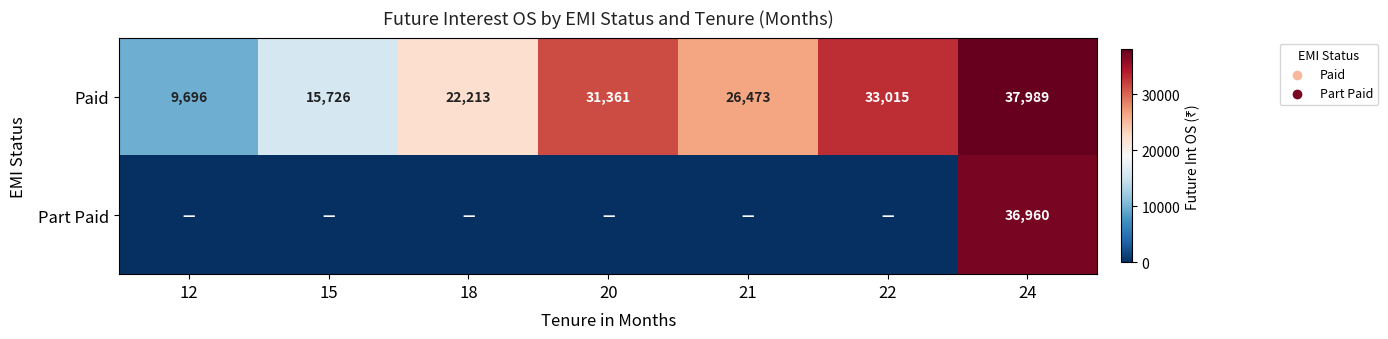

The Paid series shows 26473 at 21. True or false?

True